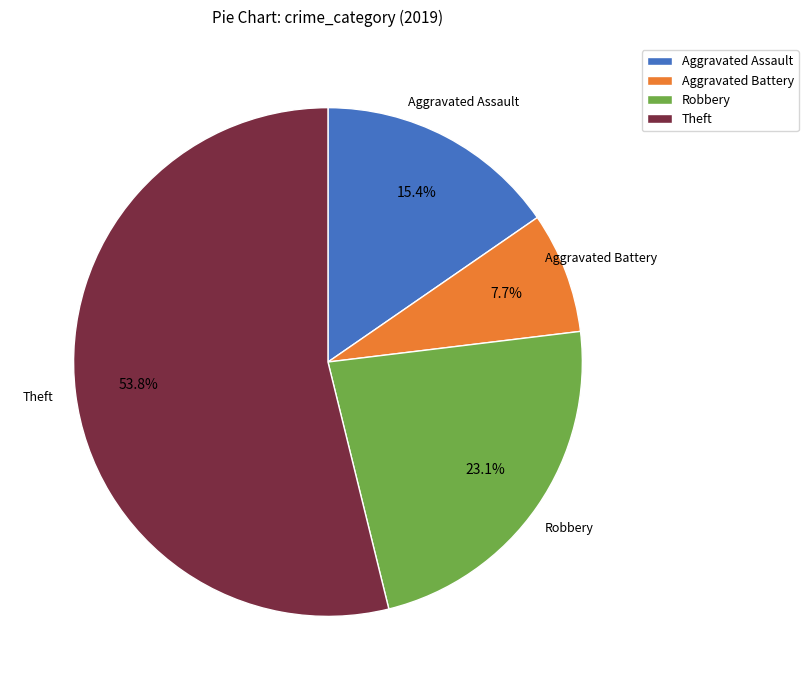

Rank the categories by value from highest to lowest.

Theft, Robbery, Aggravated Assault, Aggravated Battery